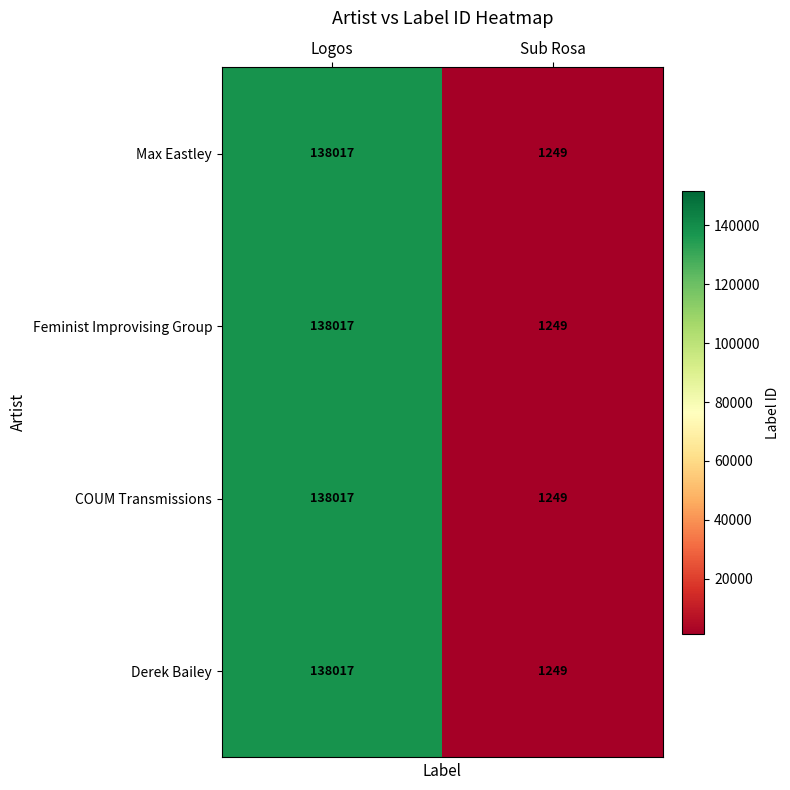

At which category does the chart reach its peak across all series?

Logos